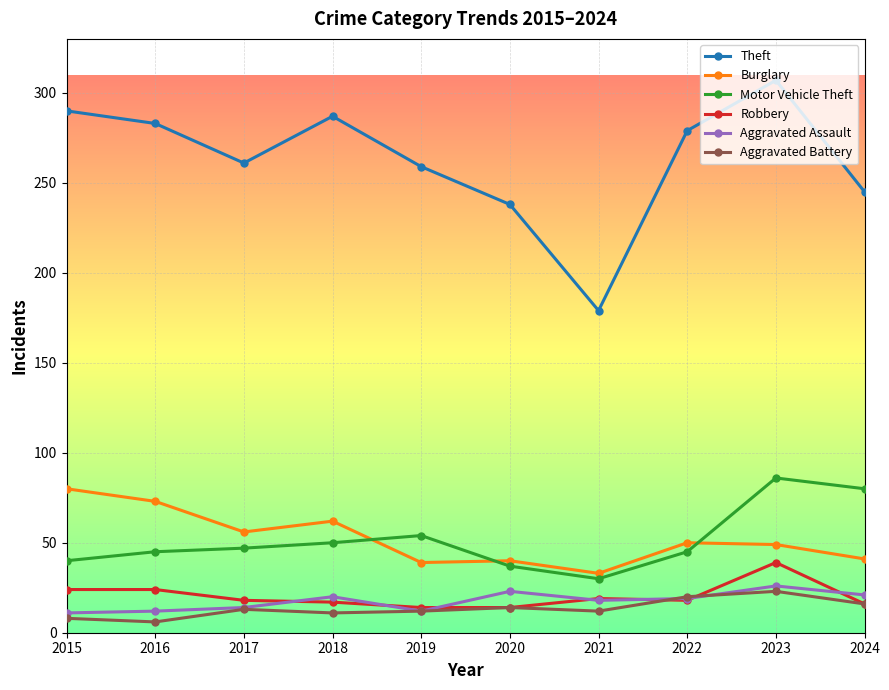

True or false: Motor Vehicle Theft and Aggravated Battery cross at least once.

False